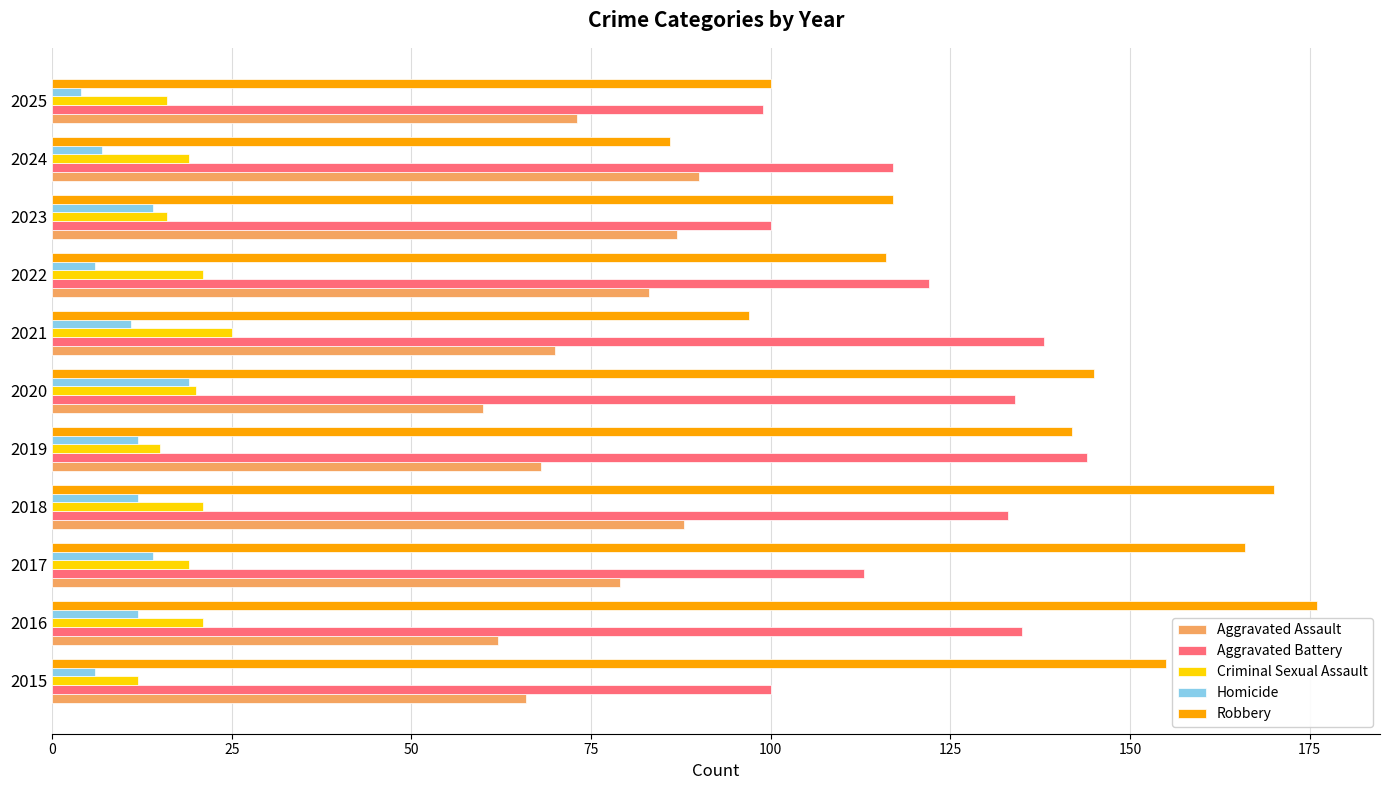

Rank the series by their maximum value, from lowest to highest.

Homicide, Criminal Sexual Assault, Aggravated Assault, Aggravated Battery, Robbery